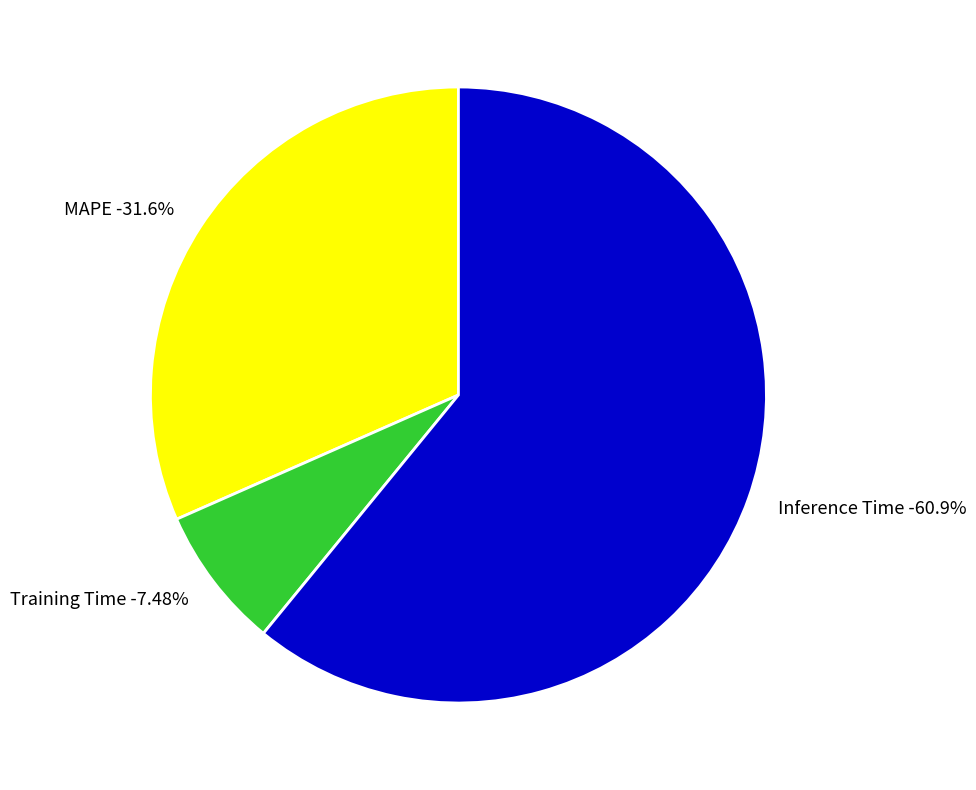

Which slice represents more than half of the pie?

Inference Time